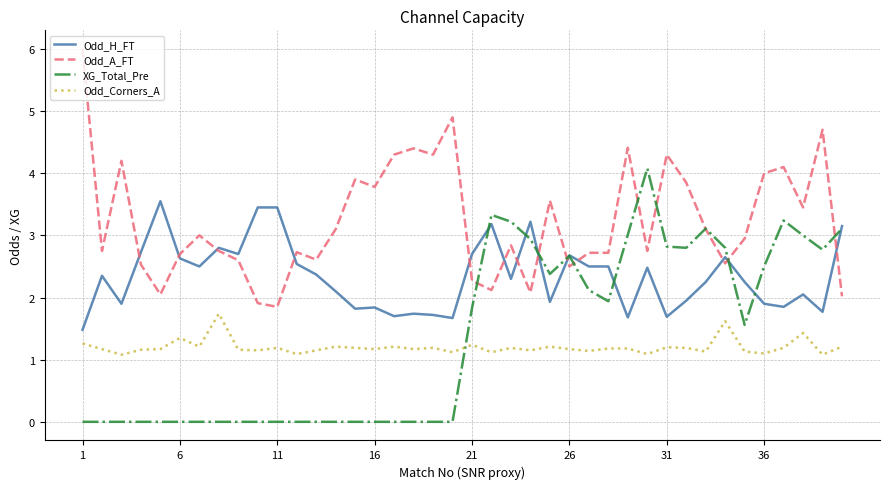

True or false: Odd_A_FT and Odd_Corners_A intersect in this chart.

False